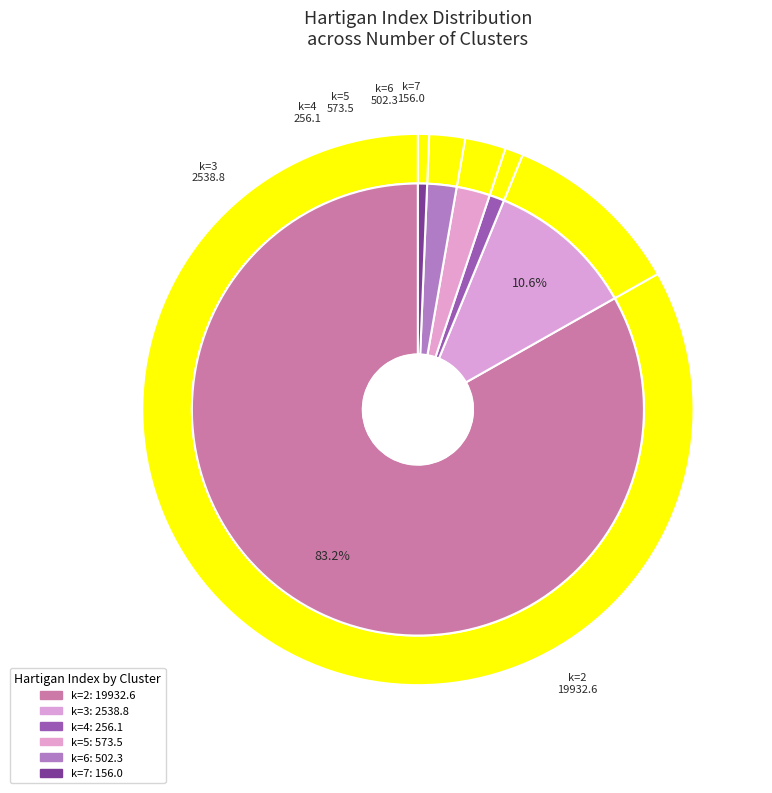

Between 3 and 2, which is larger?

2